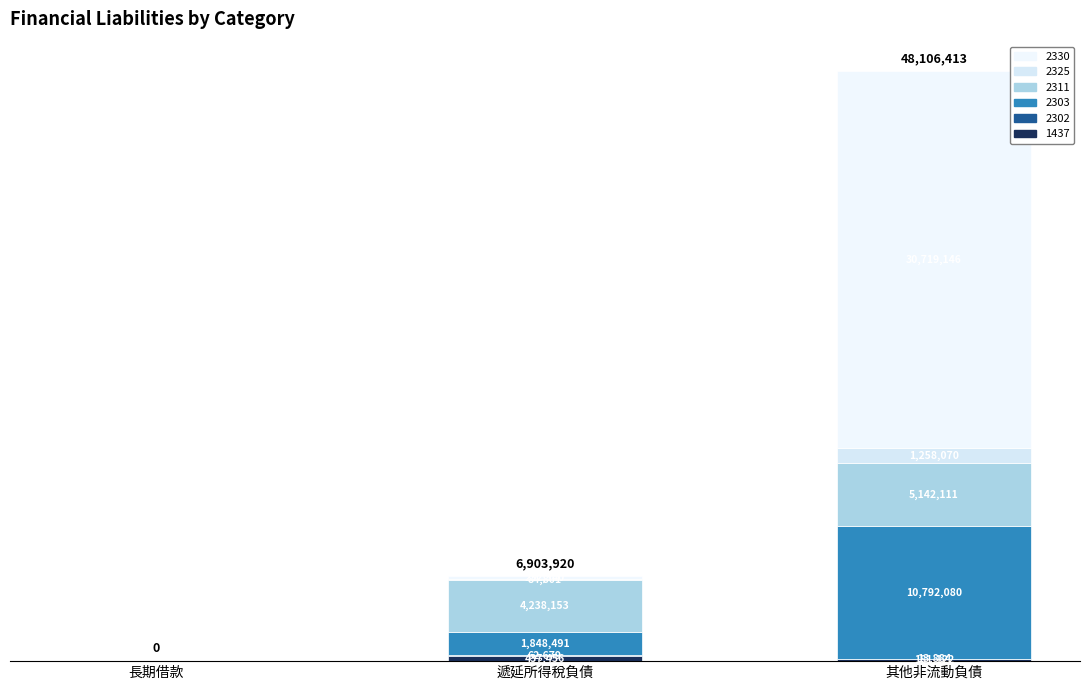

Are the bars horizontal?

No